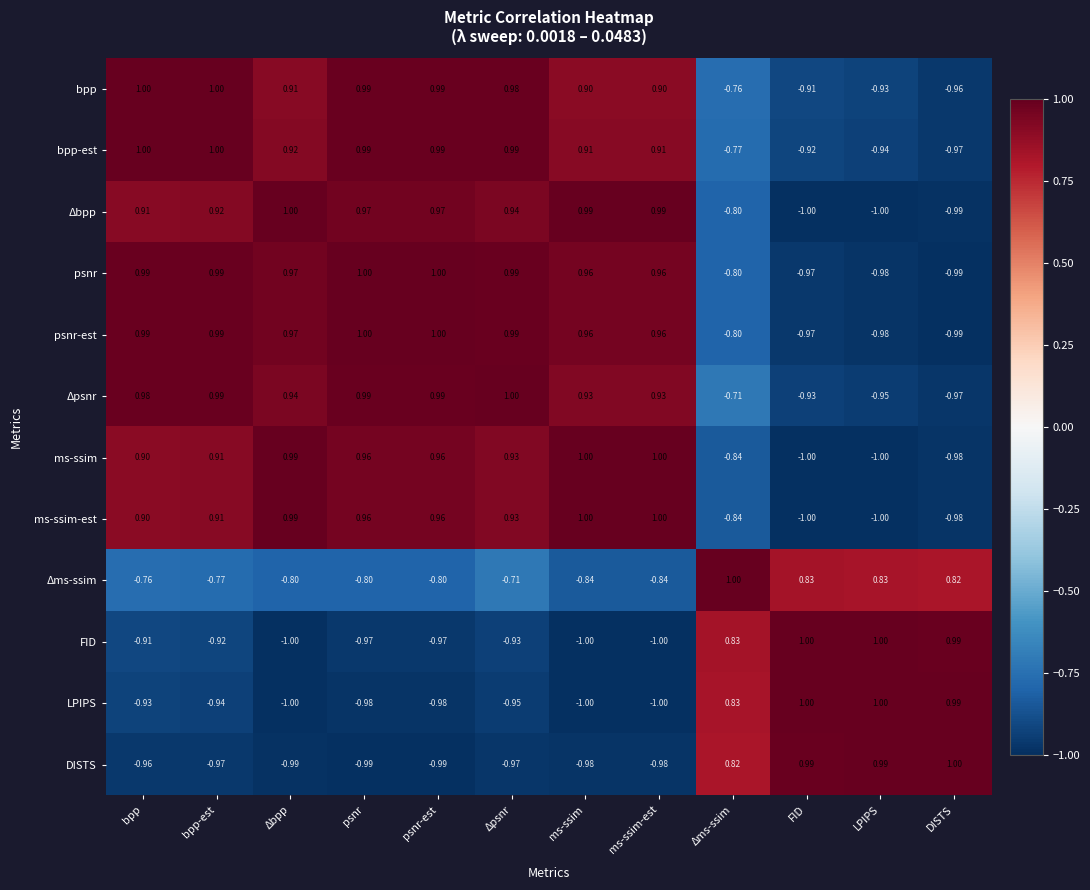

Which category has the lowest value in the psnr series?

DISTS